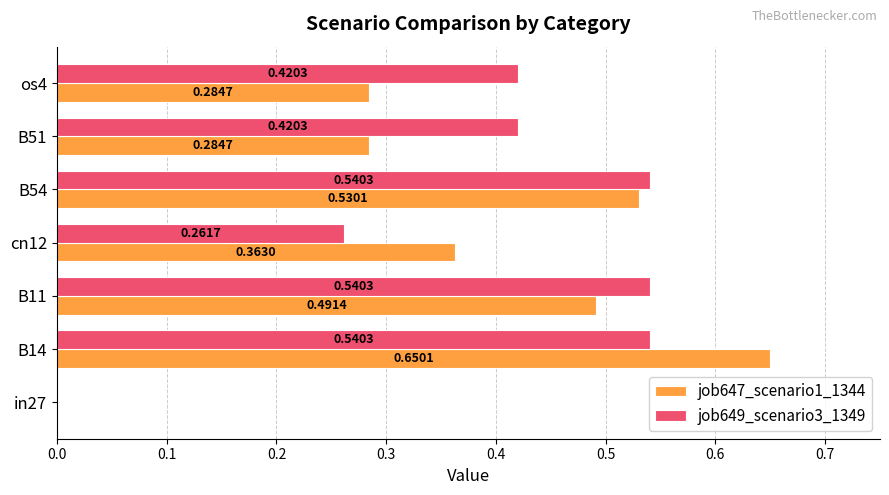

Which series has the largest total across all categories?

job649_scenario3_1349